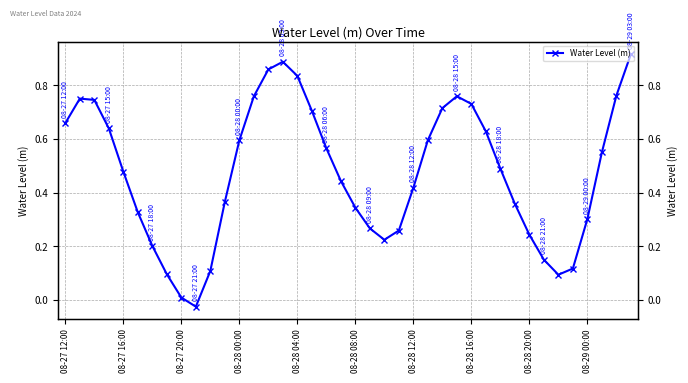

What is the change in value from 08-27 16:00 to 29?

-0.1